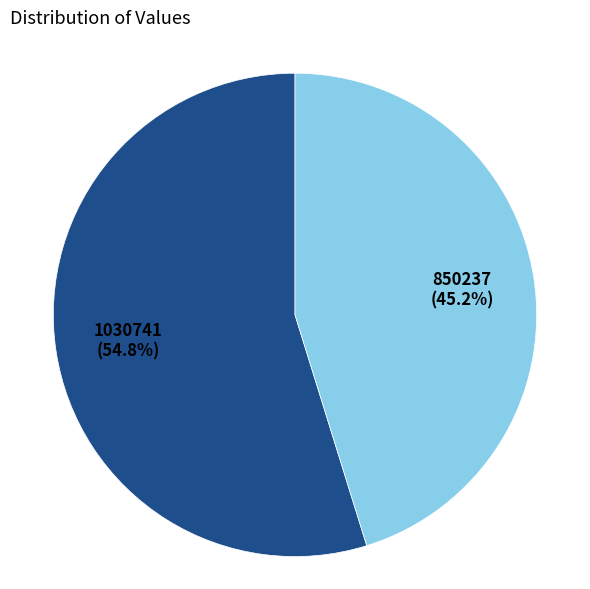

Does any single category account for the majority?

Yes